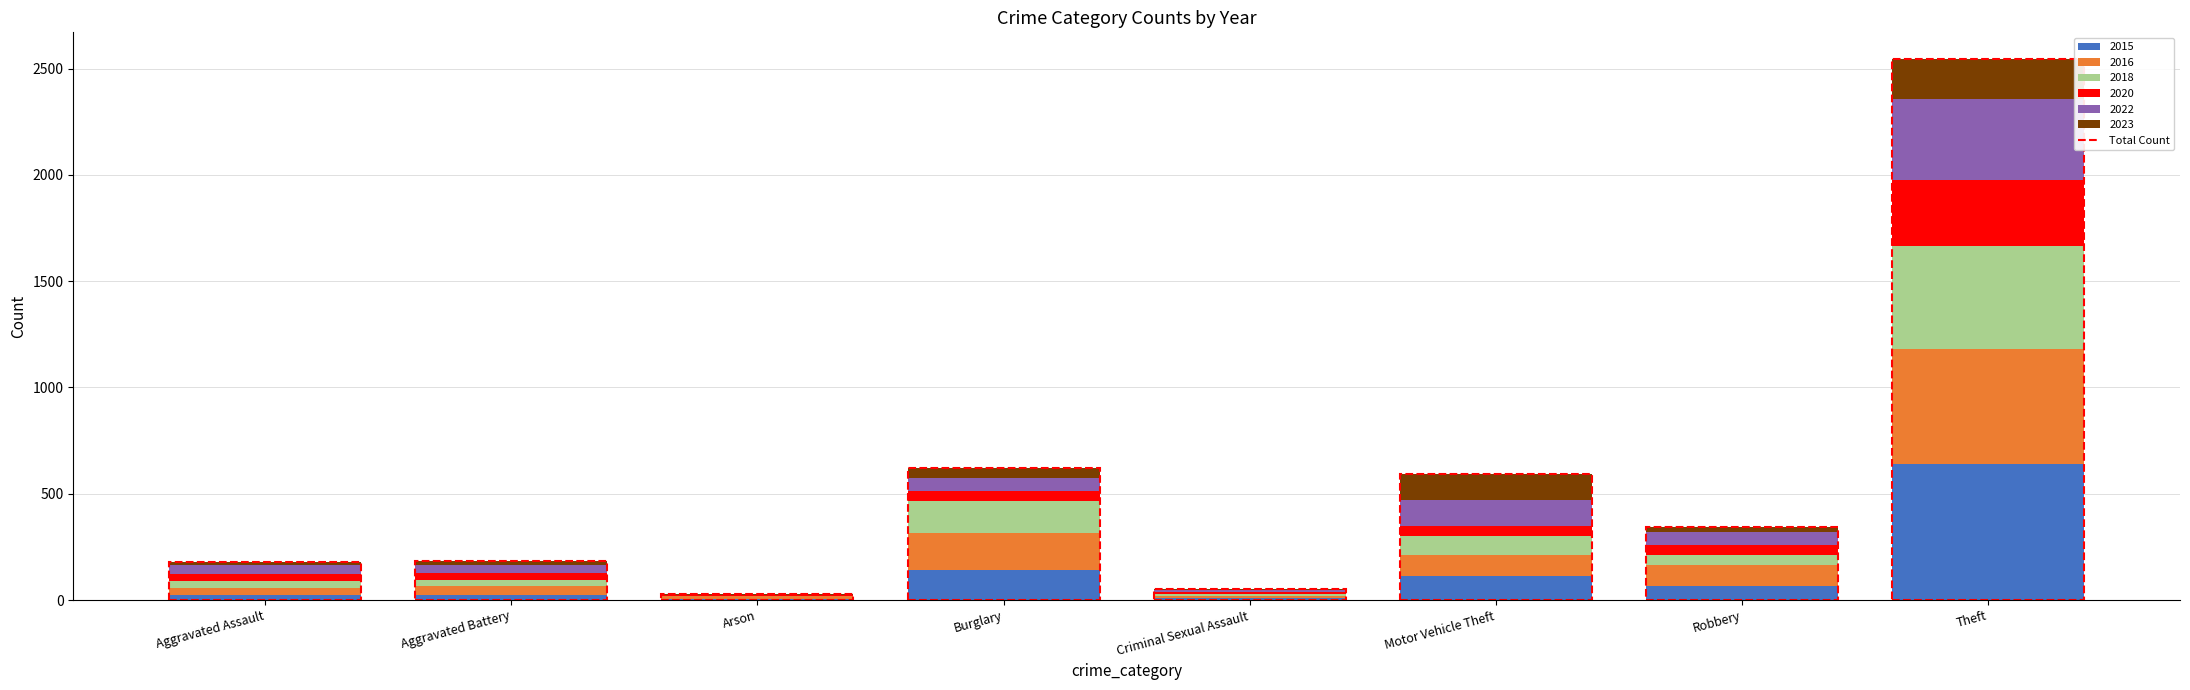

How many categories are shown in the chart?

8